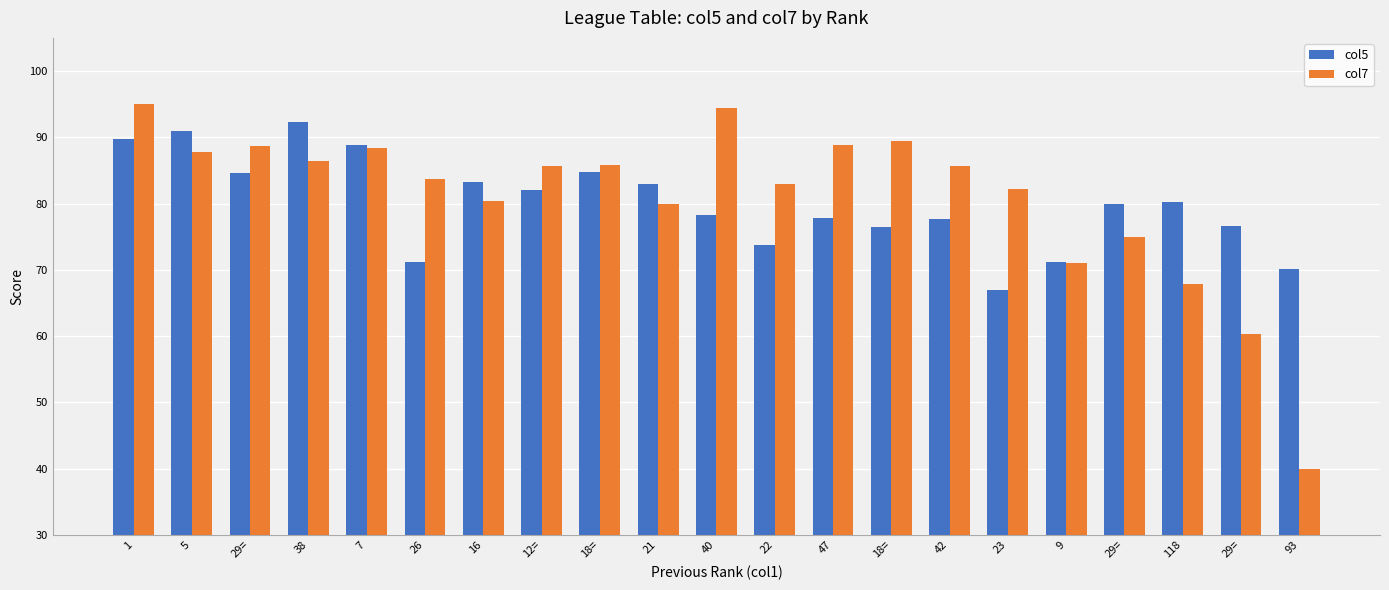

What is the value of the col5 bar at the 7th from the left?

83.3